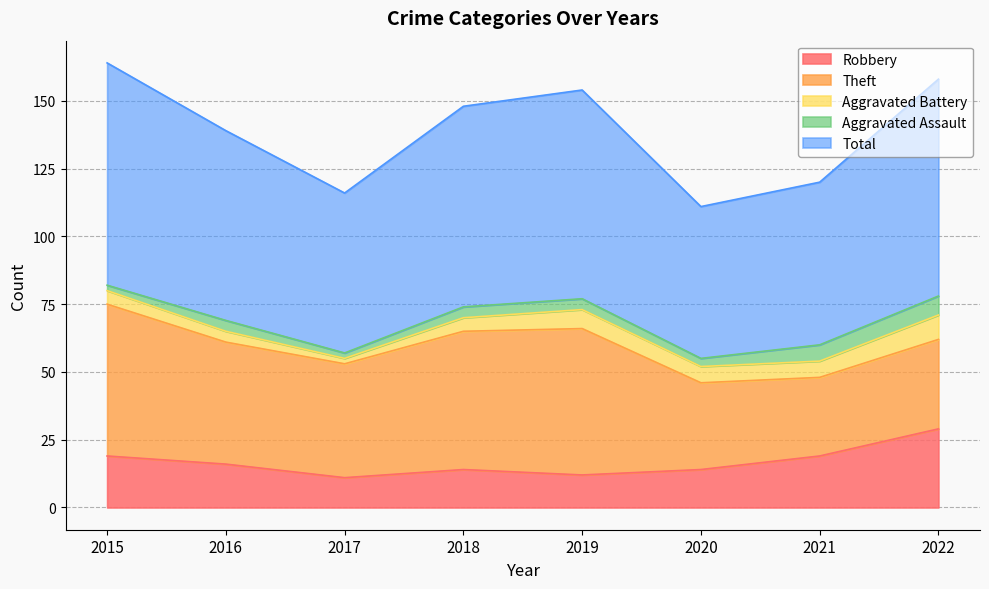

What are all the series names shown in the legend?

Robbery, Theft, Aggravated Battery, Aggravated Assault, Total